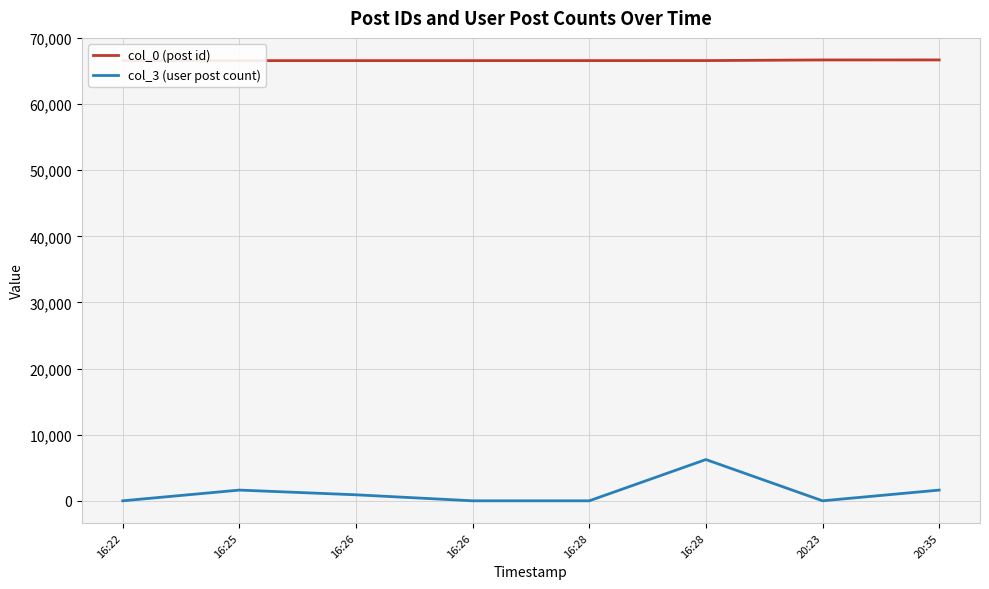

Rank the series by their average value, from highest to lowest.

col_0 (post id), col_3 (user post count)